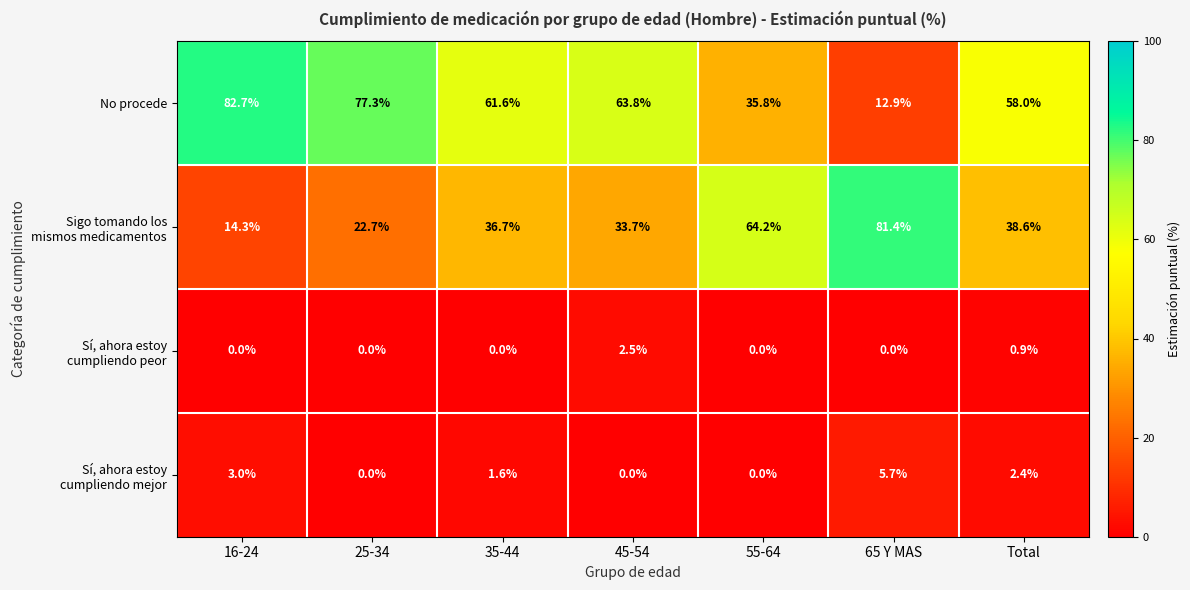

Count the number of categories in the chart.

7